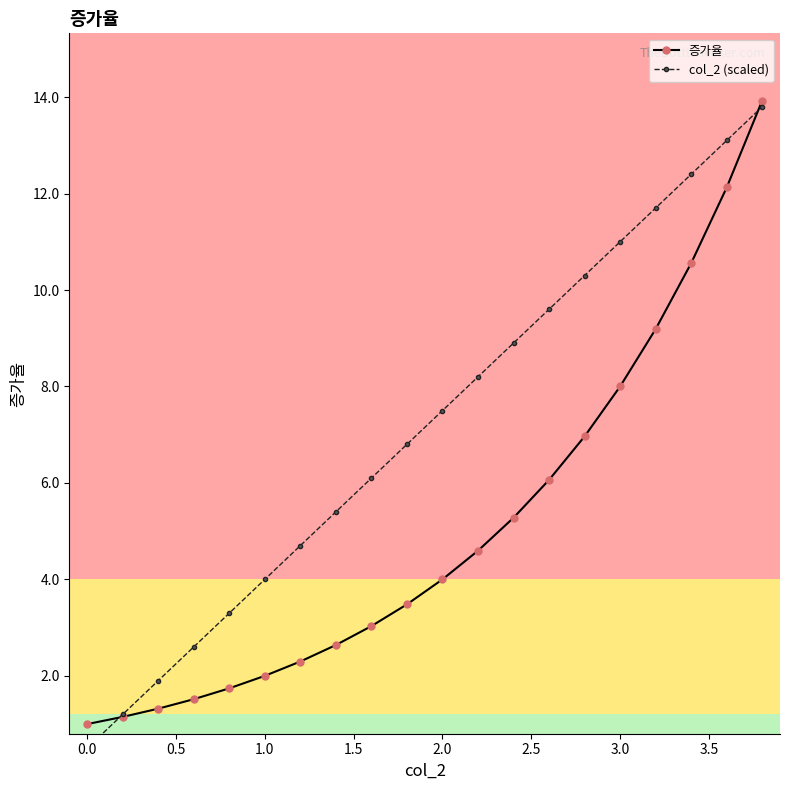

What is the highest value of the 증가율 series?

13.9